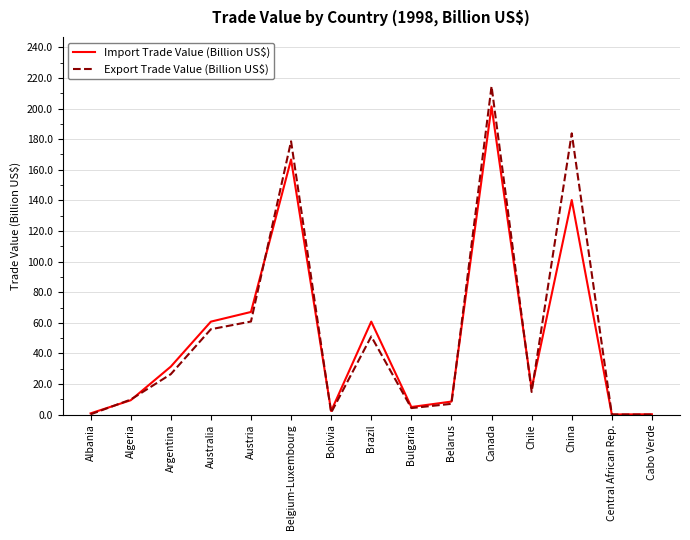

What position from the left is Canada?

11